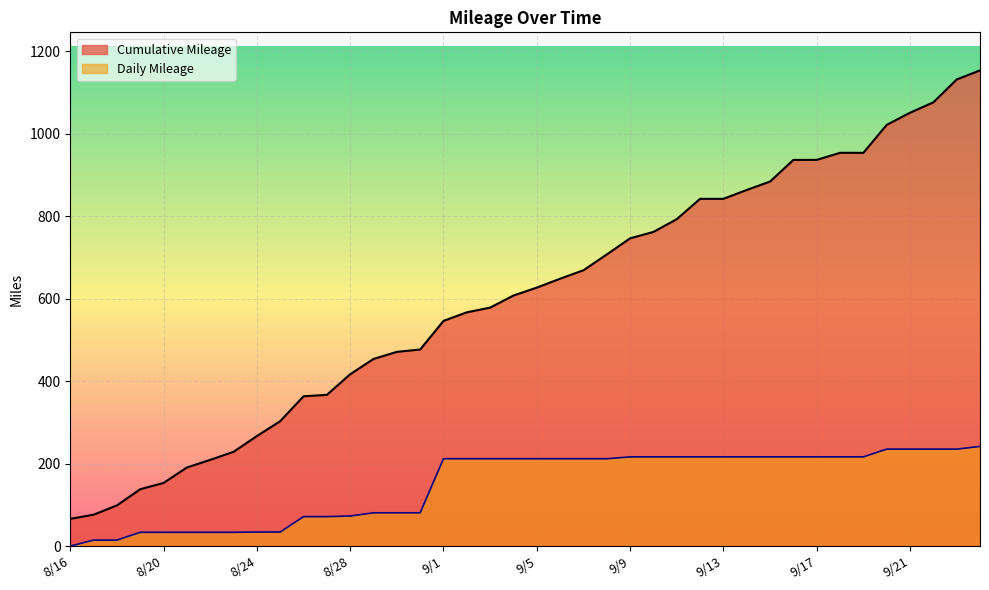

Between 9/7 and 9/15, which is larger?

9/15